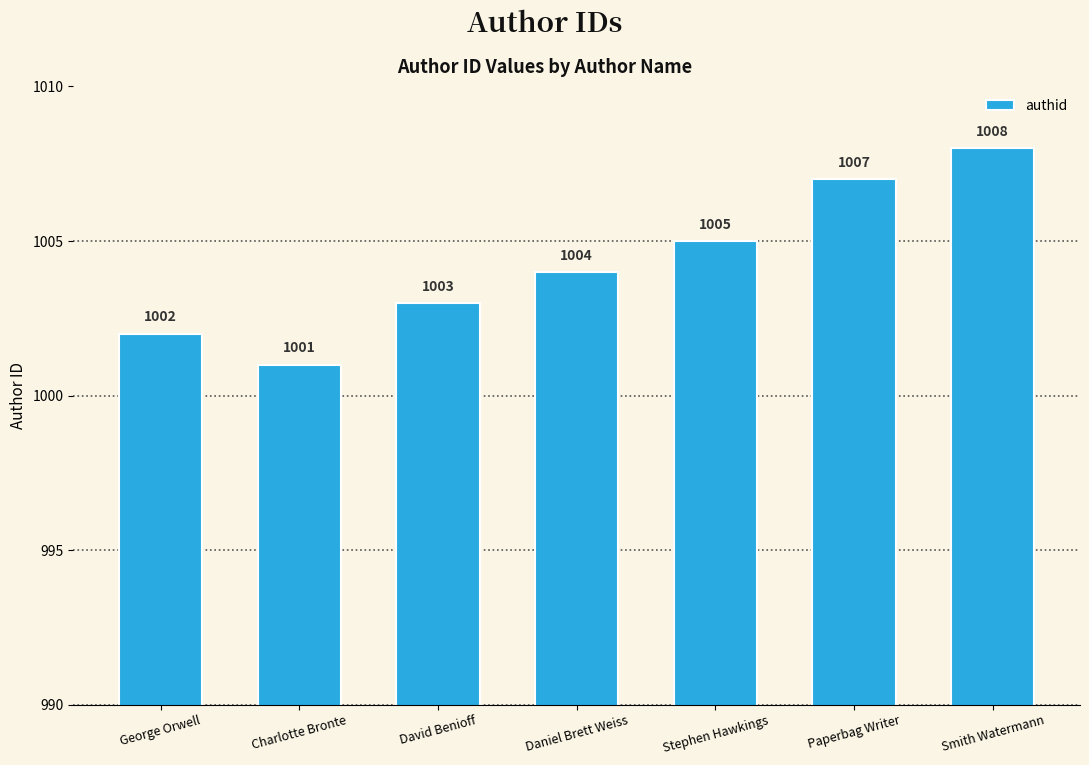

What is the label of the 1st bar from the left?

George Orwell